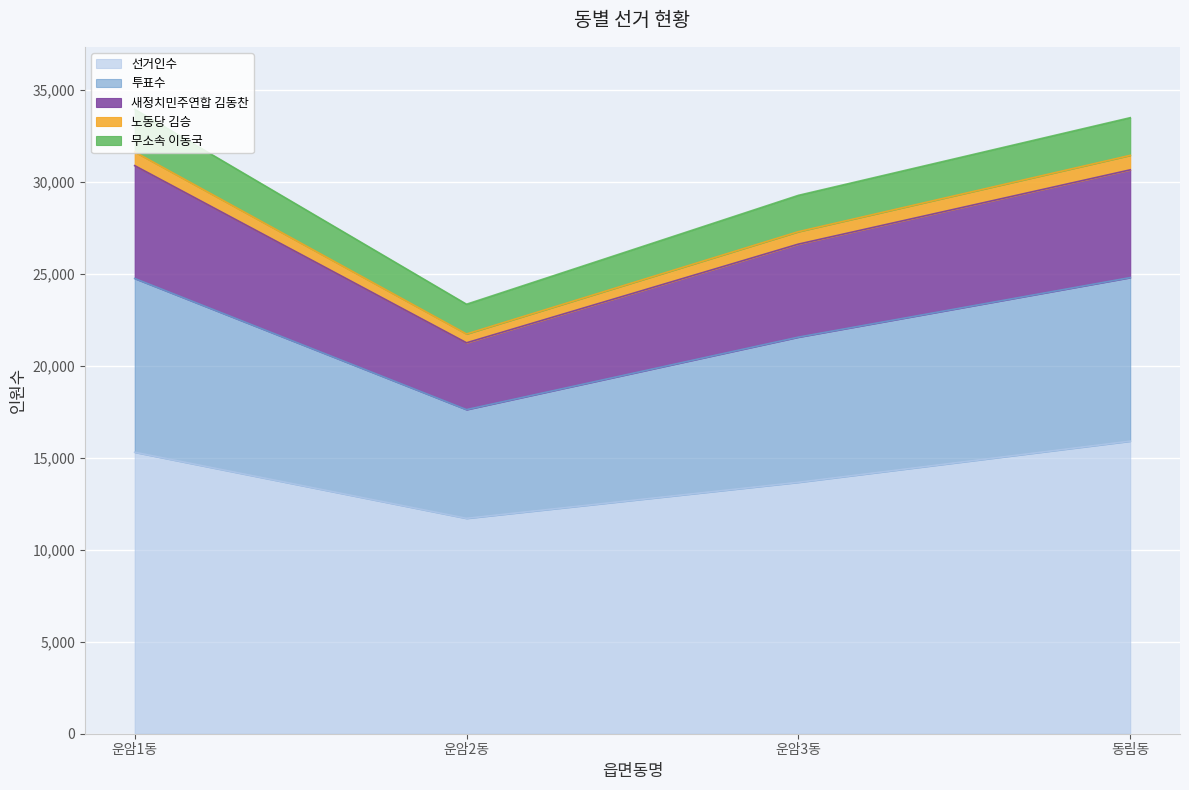

At which category does 선거인수 reach its first local valley?

운암2동